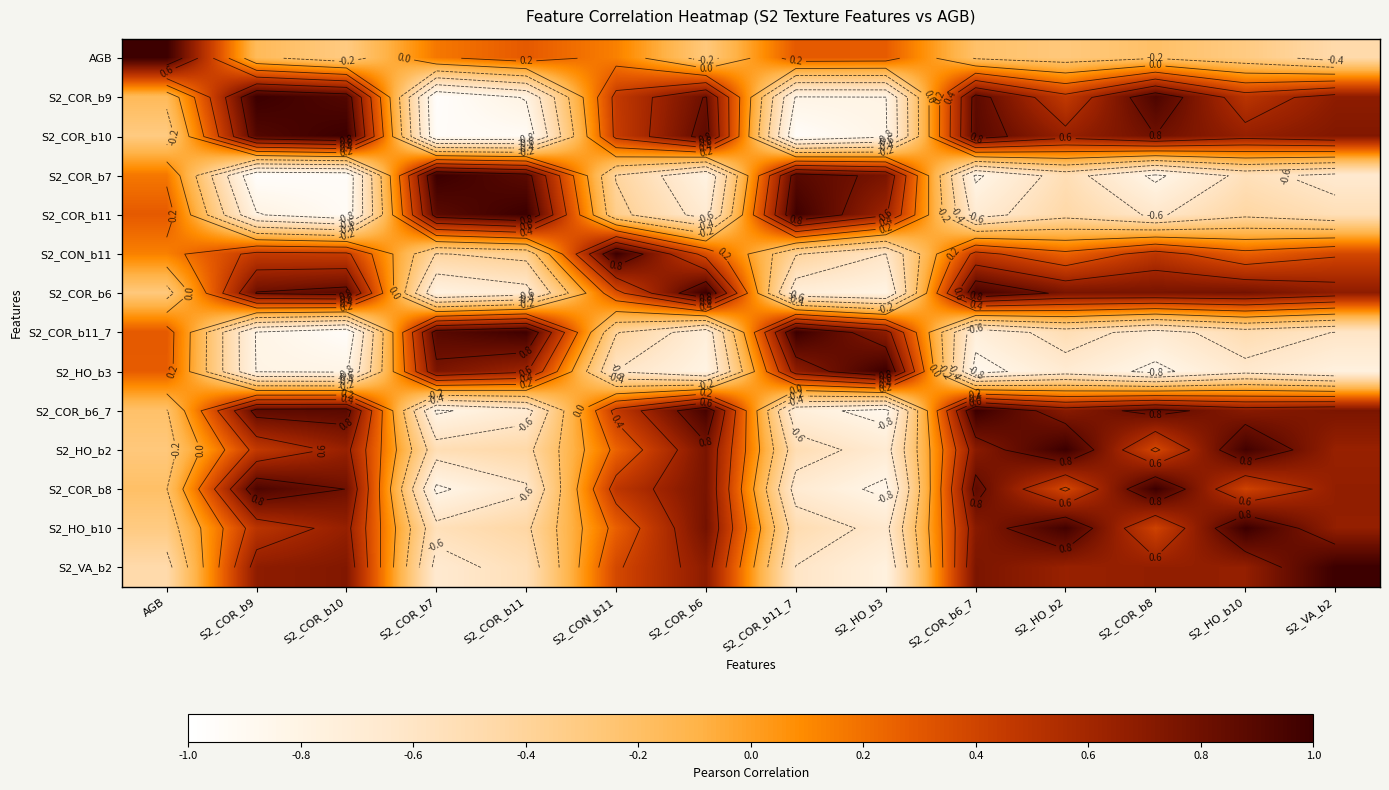

What is the highest value of the S2_VA_b2 series?

1.0